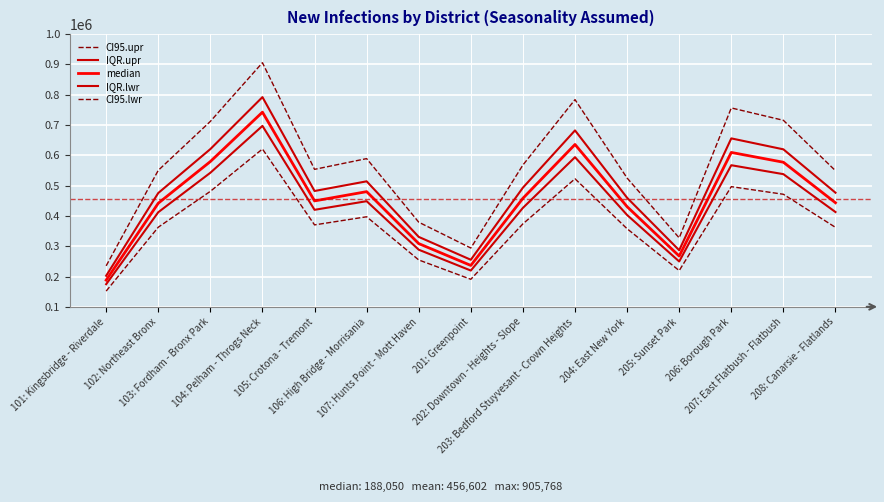

How many categories are shown in the chart?

15